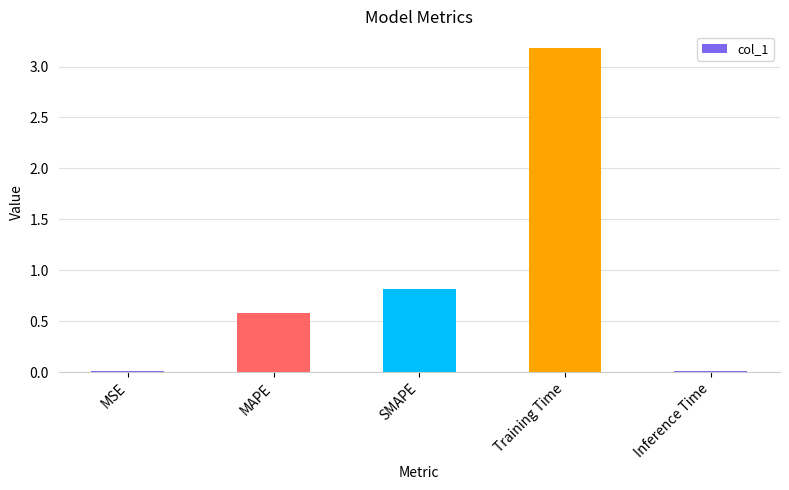

Where is the data nearest to the value 1?

SMAPE